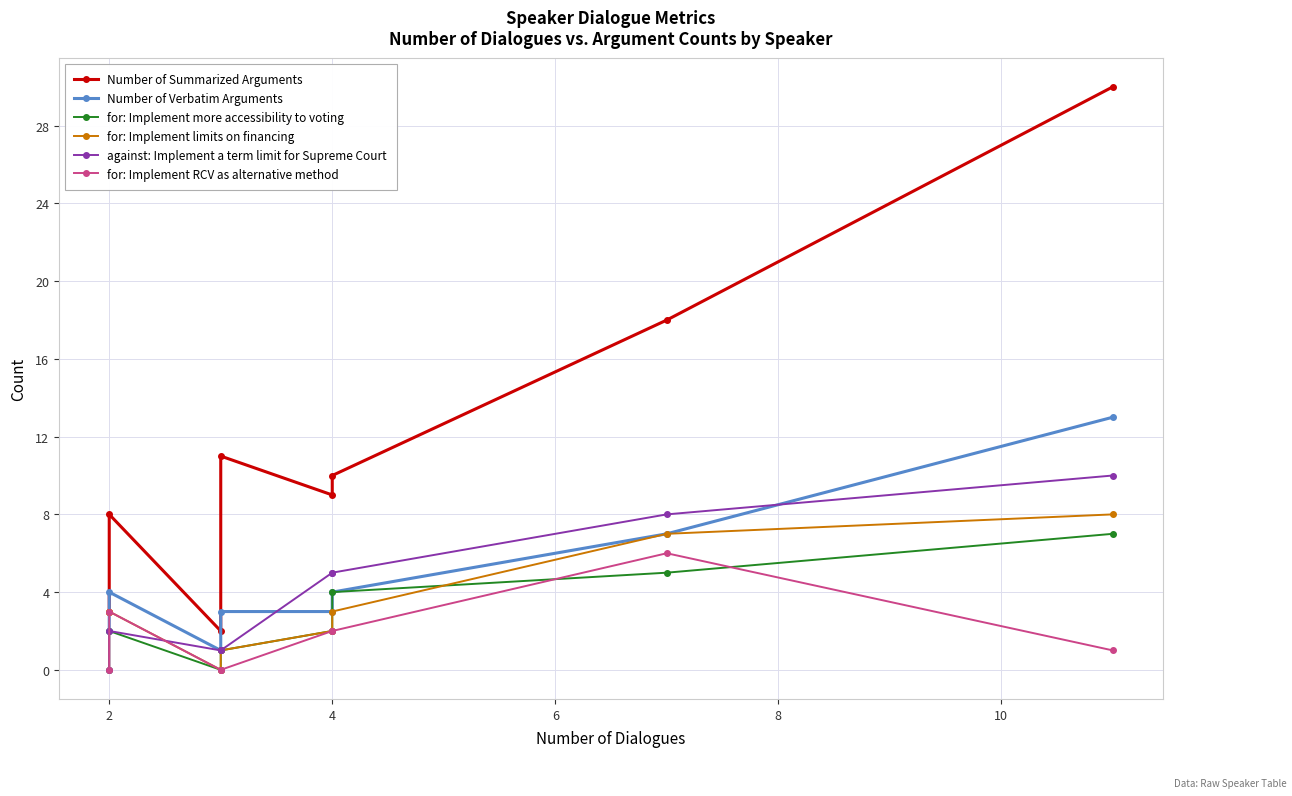

What is the approximate value of Number of Summarized Arguments at 6, to the nearest 10?

10